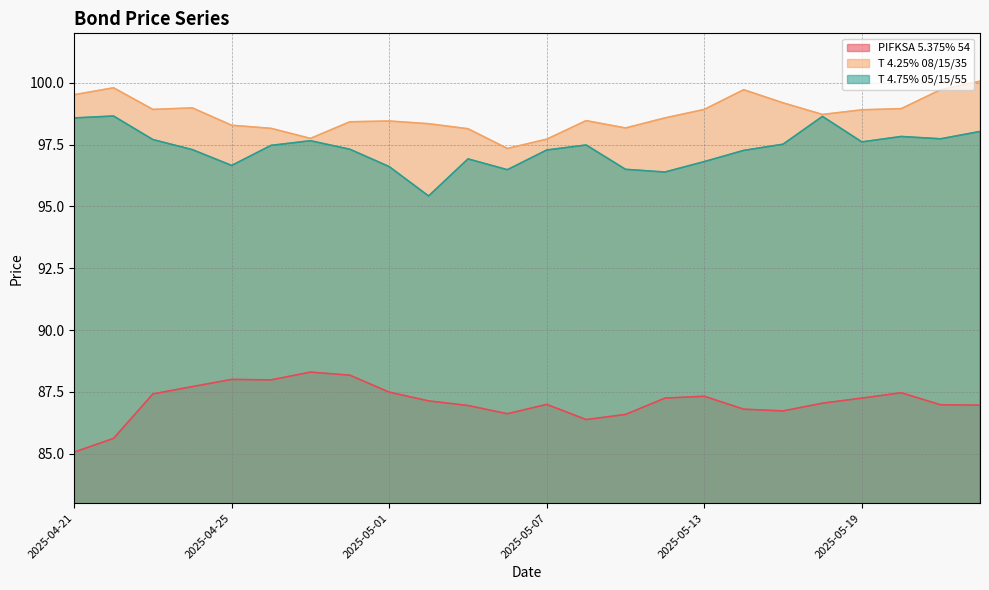

What is the sum of all PIFKSA 5.375% 54 values?

2090.2